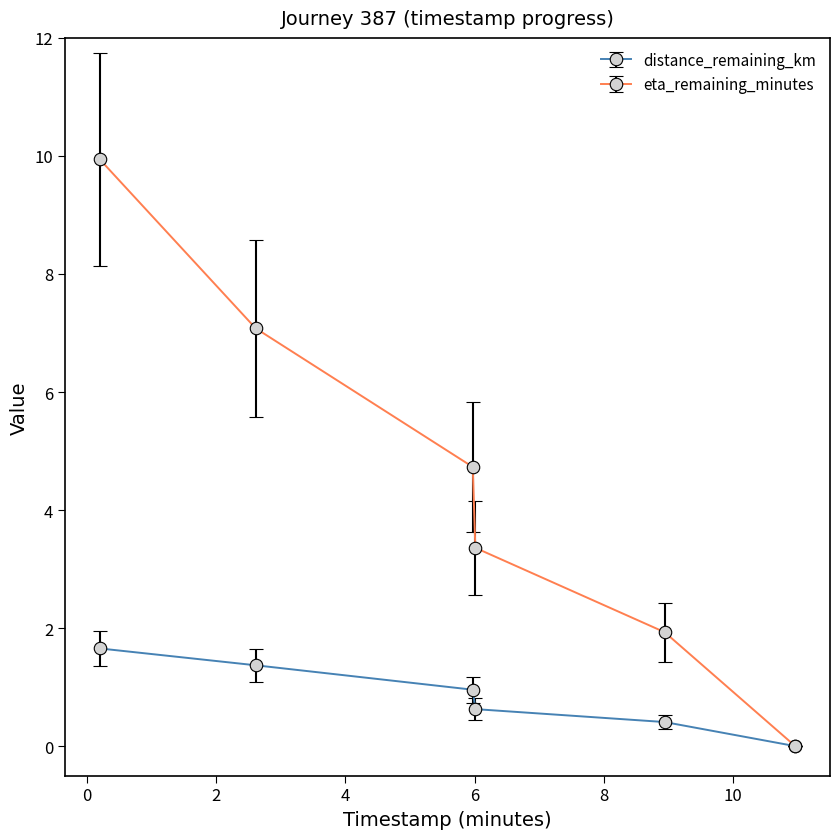

Which series has the largest range (max minus min)?

eta_remaining_minutes